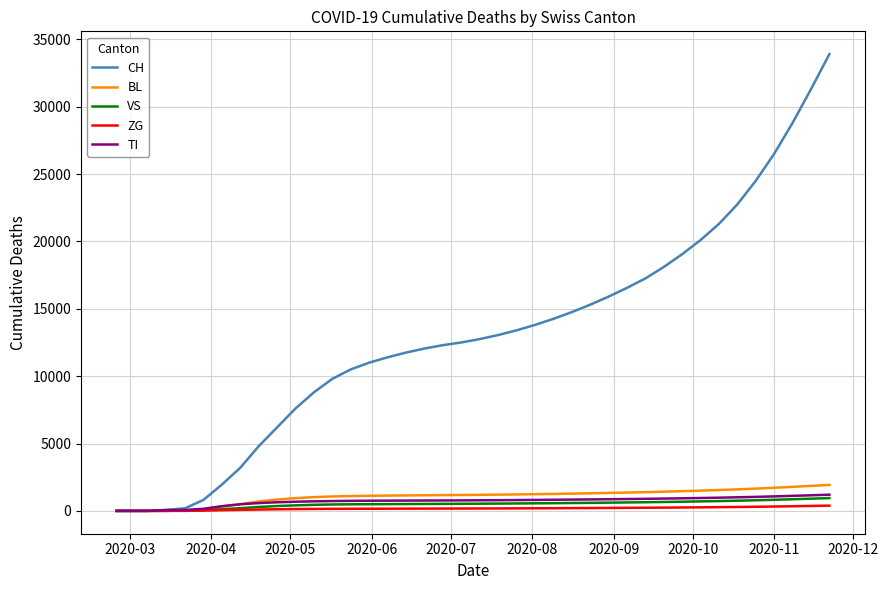

What is the greatest value displayed?

33900